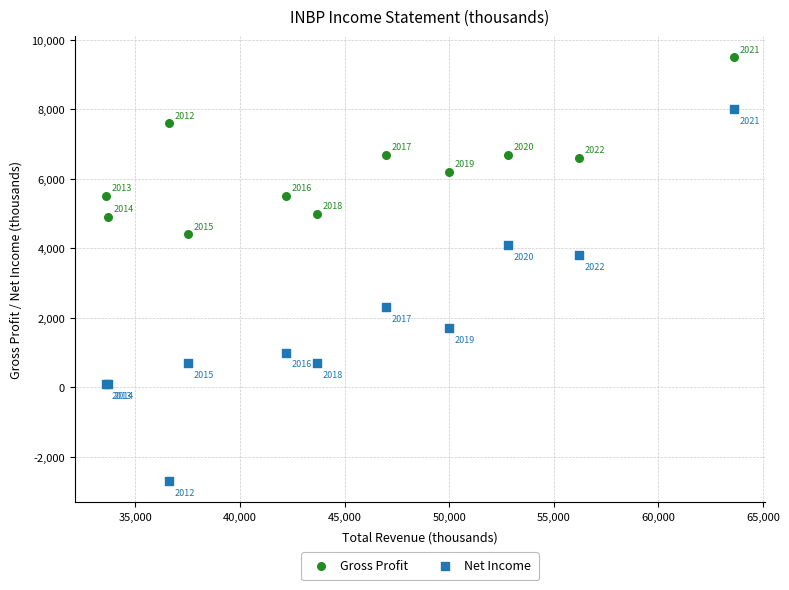

Which series reaches the minimum Y coordinate?

Net Income